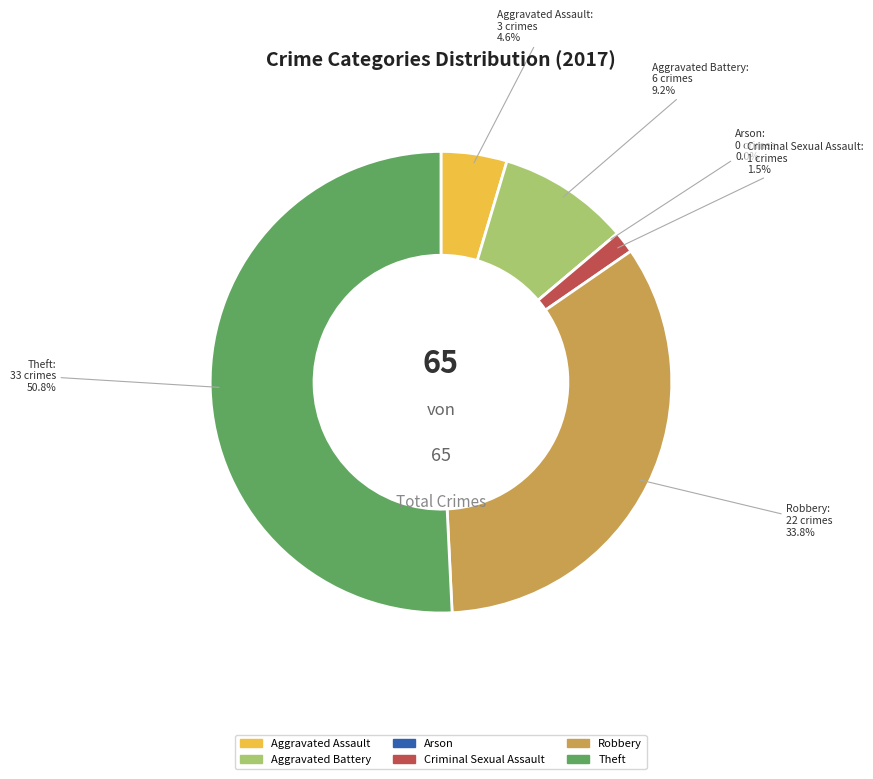

To the nearest percent, what percentage of the pie is Theft?

51%